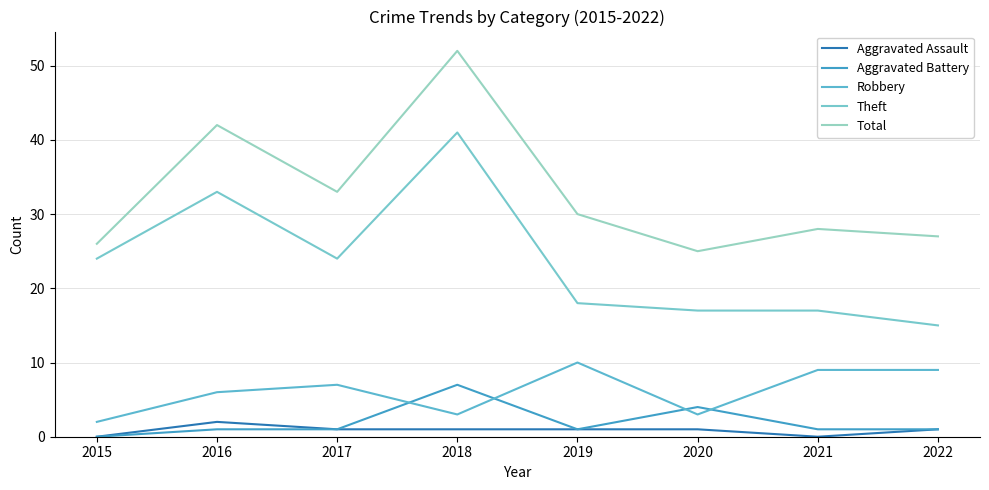

Which category has the lowest value in the Aggravated Assault series?

2015